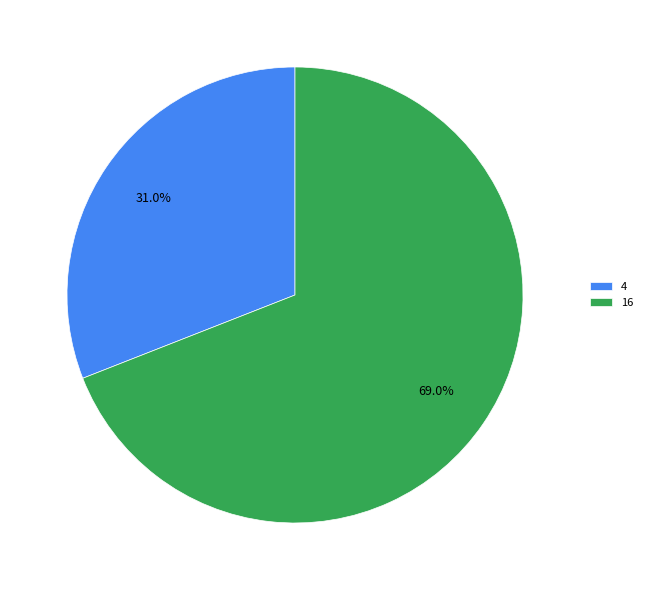

Does 4 represent more than half of the total?

No